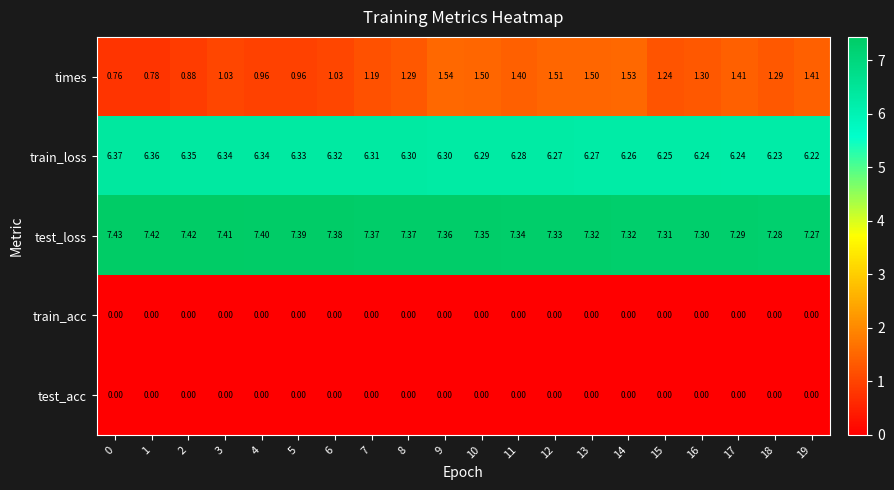

Which series changed the most between 11 and 17?

test_loss